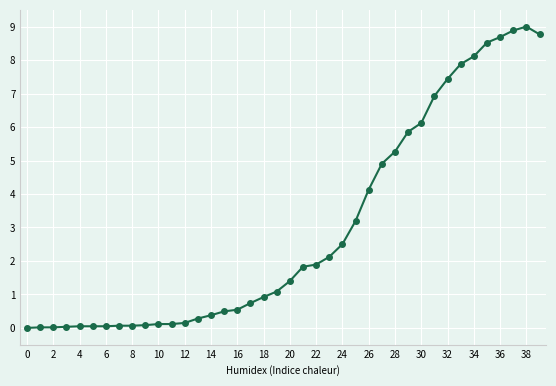

What is the difference between the maximum and minimum values?

9.0